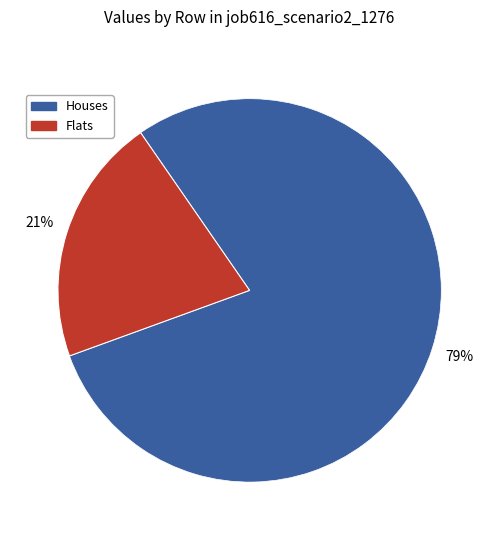

To the nearest percent, what is the average slice percentage?

50%